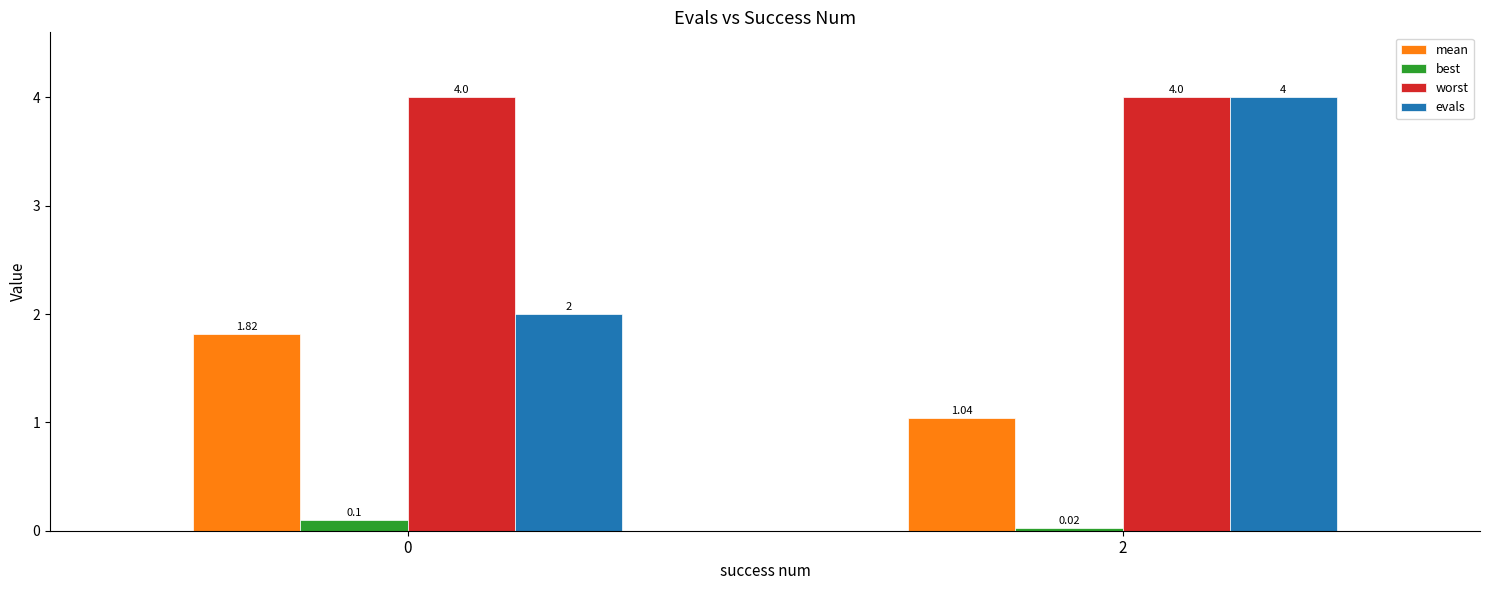

What are all the series names shown in the legend?

mean, best, worst, evals